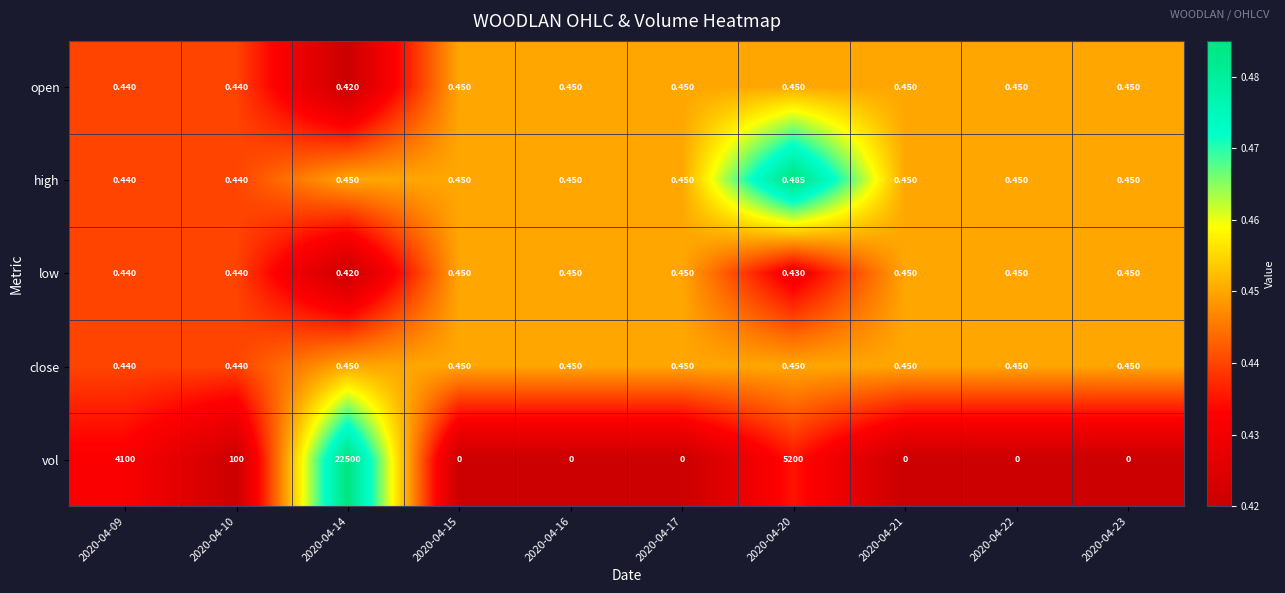

Which series changed the most between 2020-04-09 and 2020-04-22?

vol